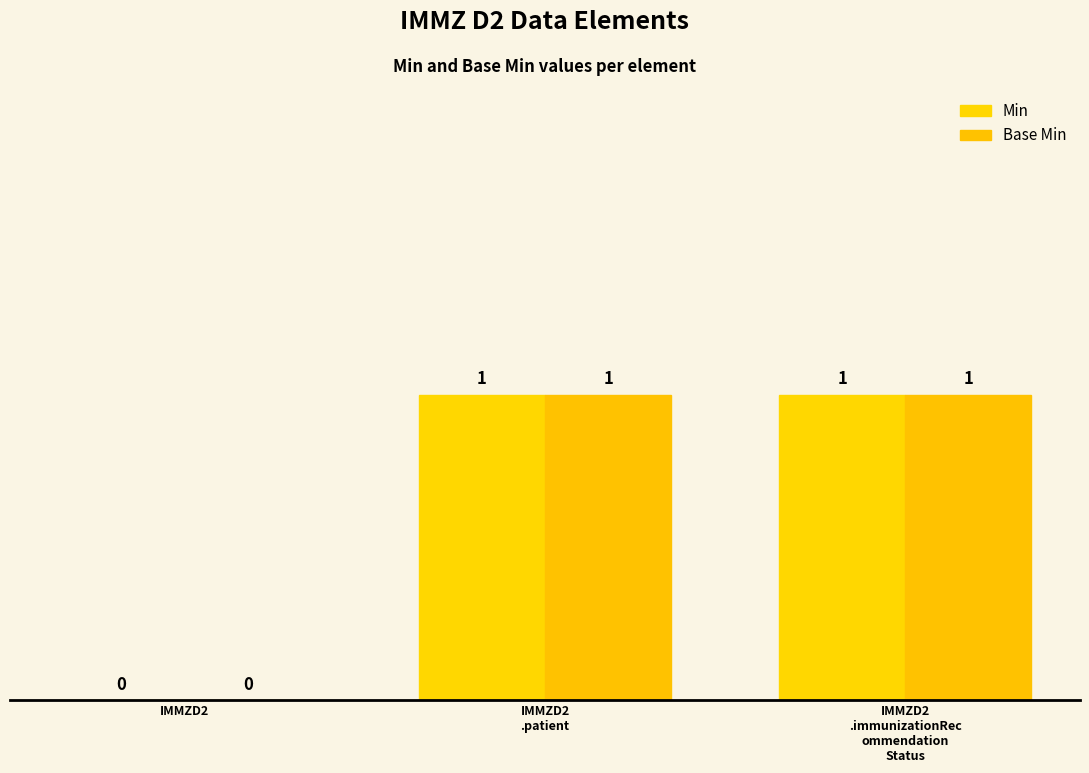

True or false: Min has a value of 0 at IMMZD2.

True